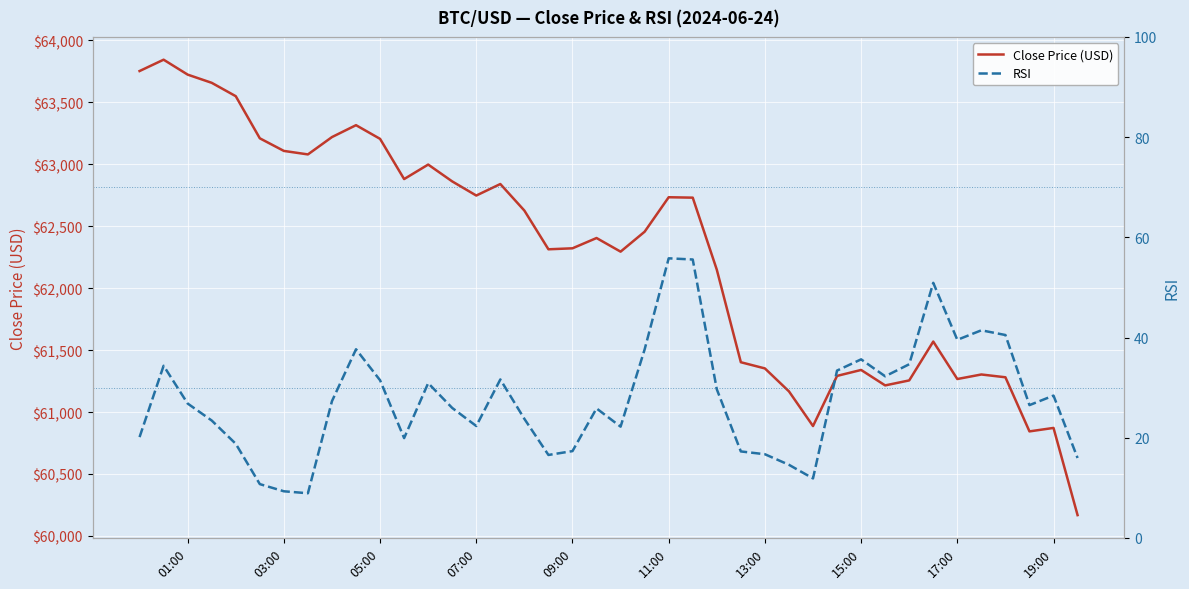

True or false: RSI and Close Price (USD) cross at least once.

False